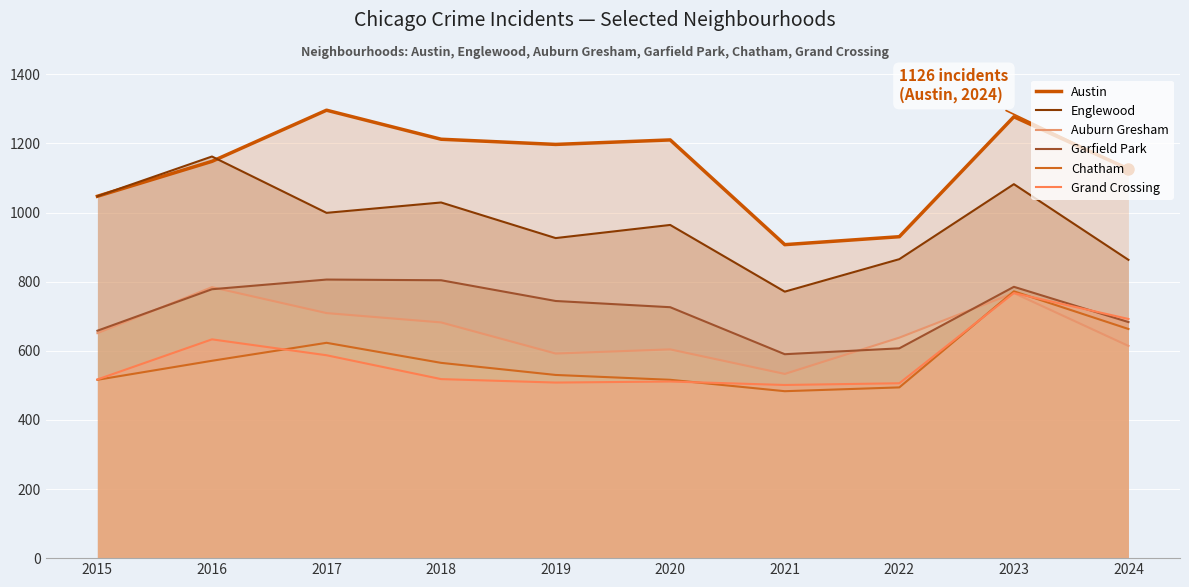

Between 2020 and 2016, which is larger?

2020